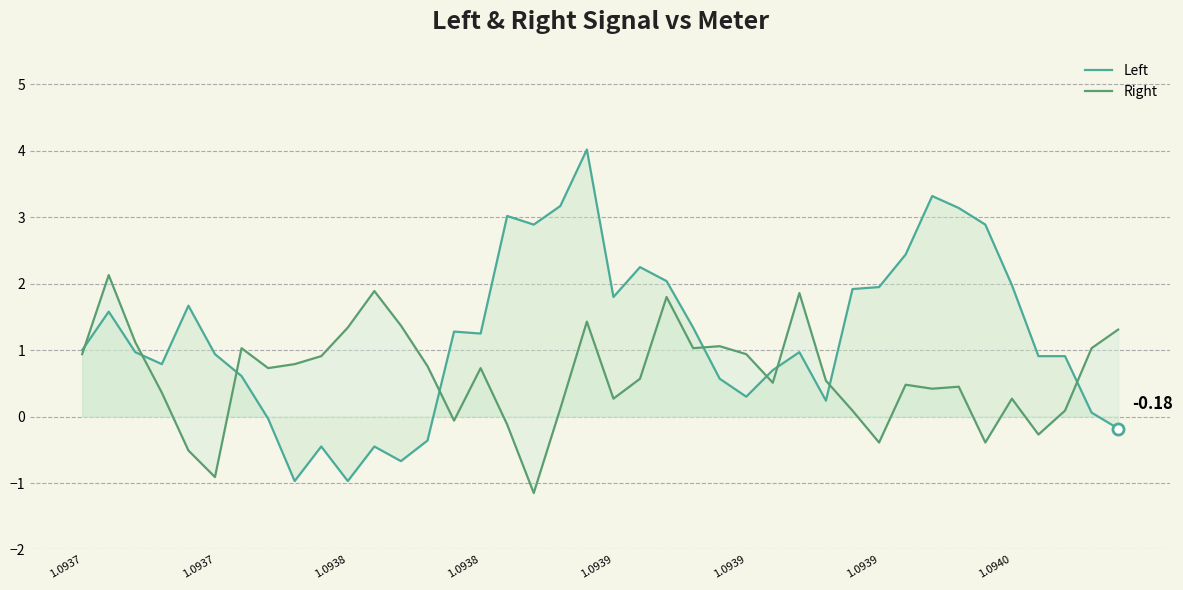

How many values in Left are above zero?

32